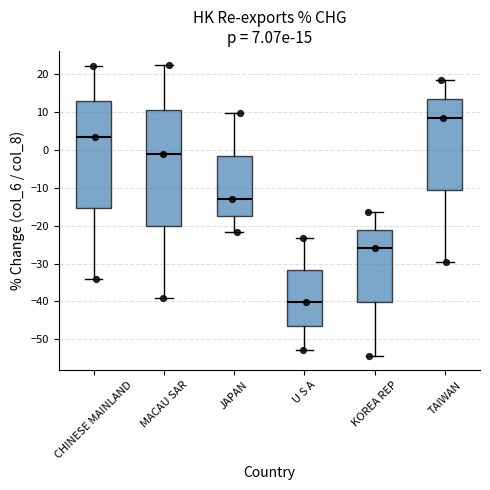

Which box has the highest median line?

TAIWAN